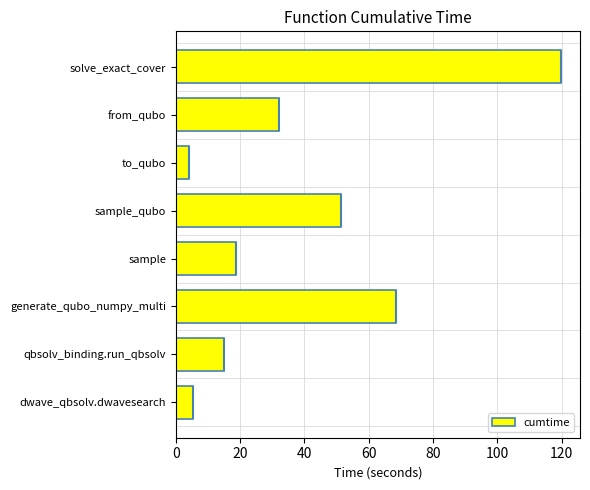

Read the cumtime value at solve_exact_cover.

119.8